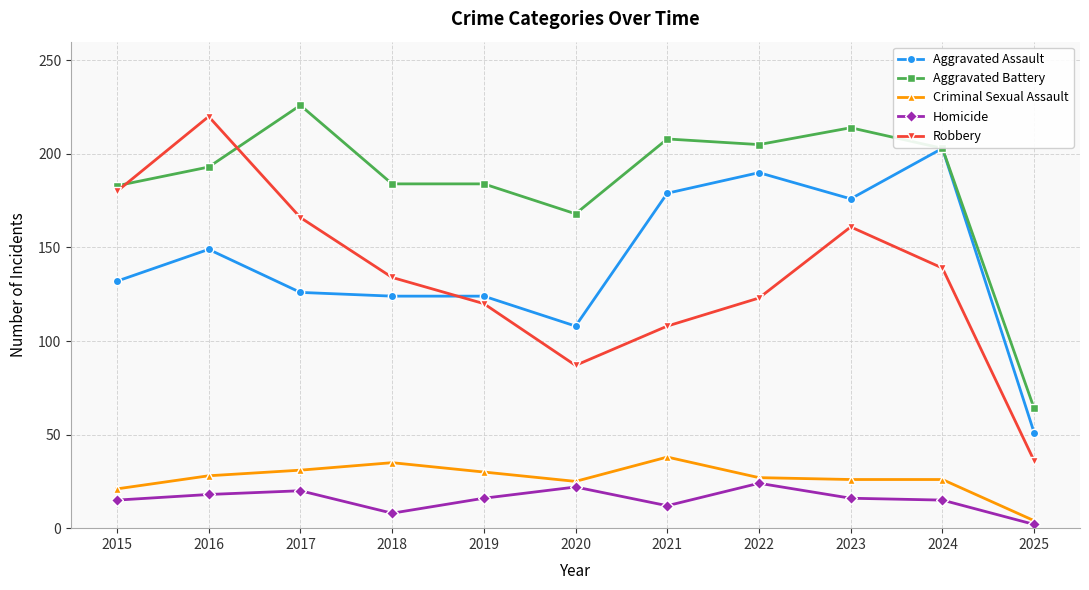

Which series has the largest total across all categories?

Aggravated Battery